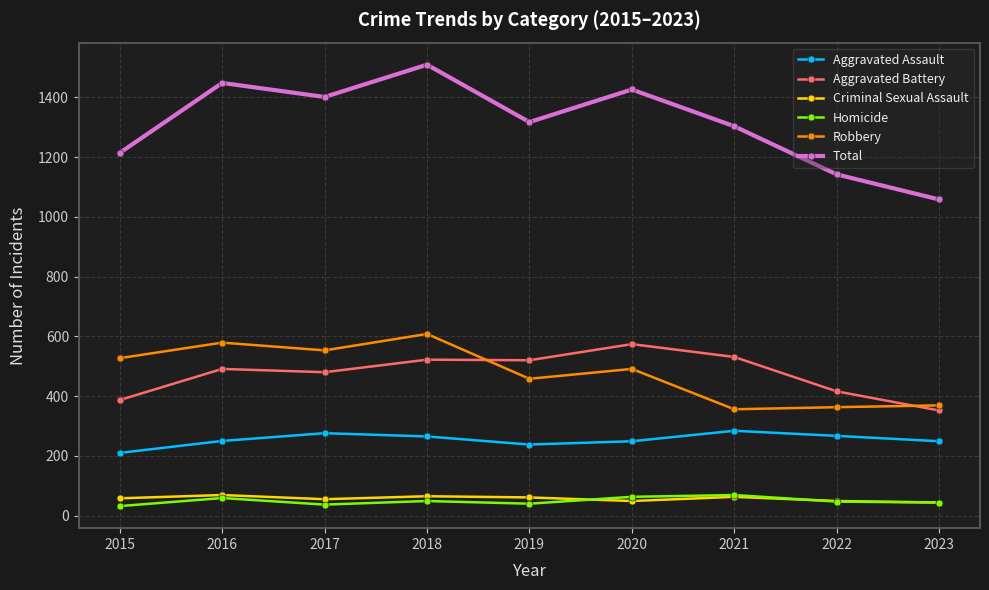

True or false: Total and Aggravated Assault intersect in this chart.

False